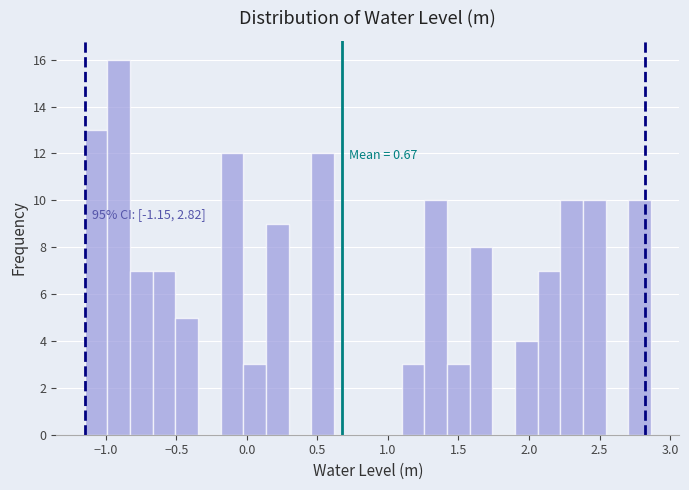

Around what value on the x-axis is the tallest bar? Give the approximate position of its centre, as read against the axis.

-0.90